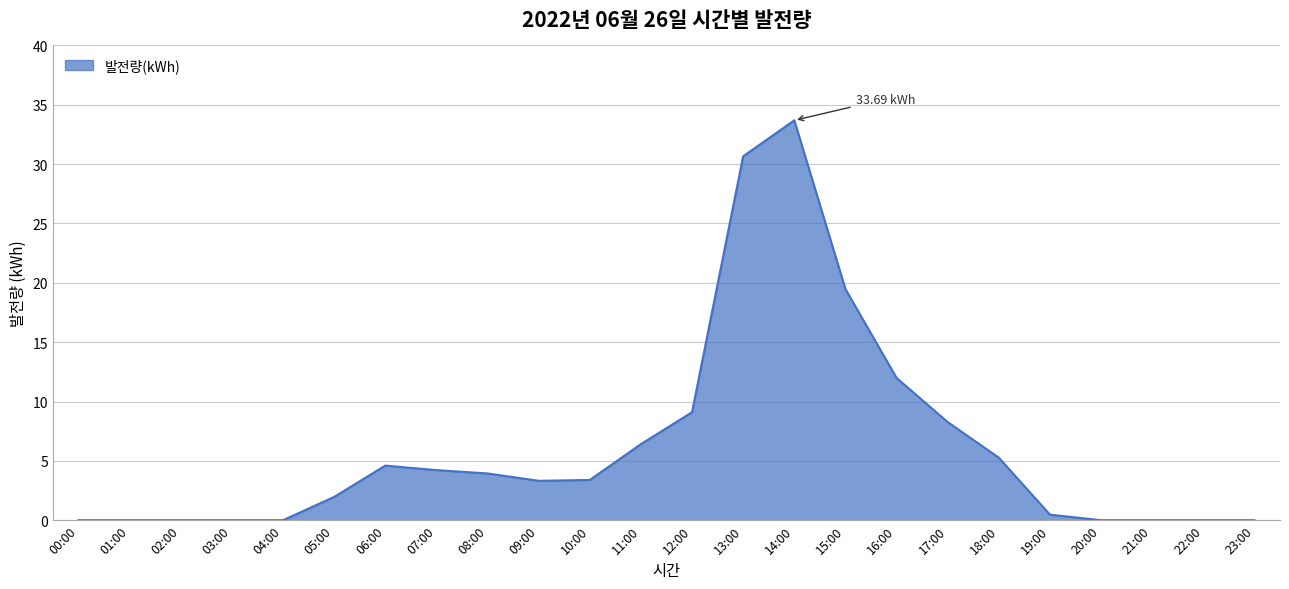

What is the difference between the maximum and minimum values?

33.7